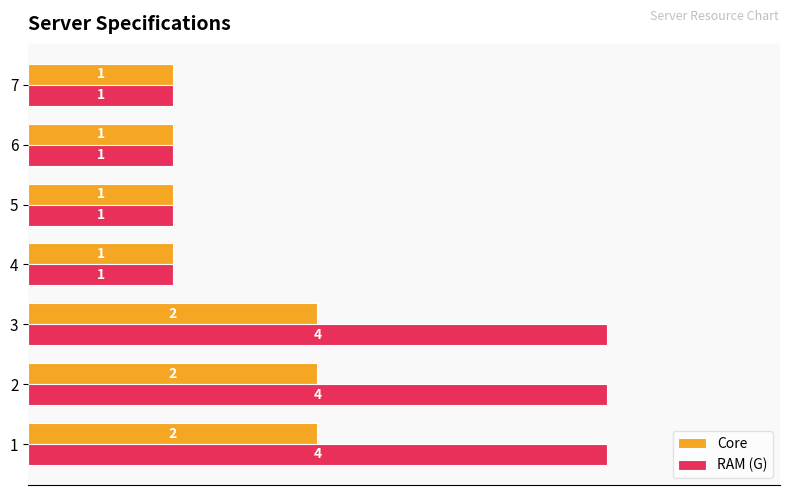

What is the greatest value displayed?

4